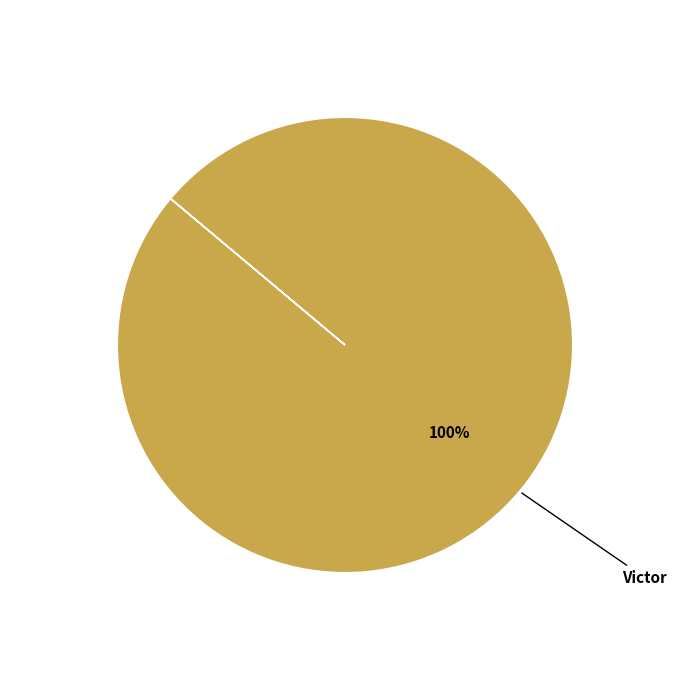

The Victor slice represents 86% of the pie. True or false?

False